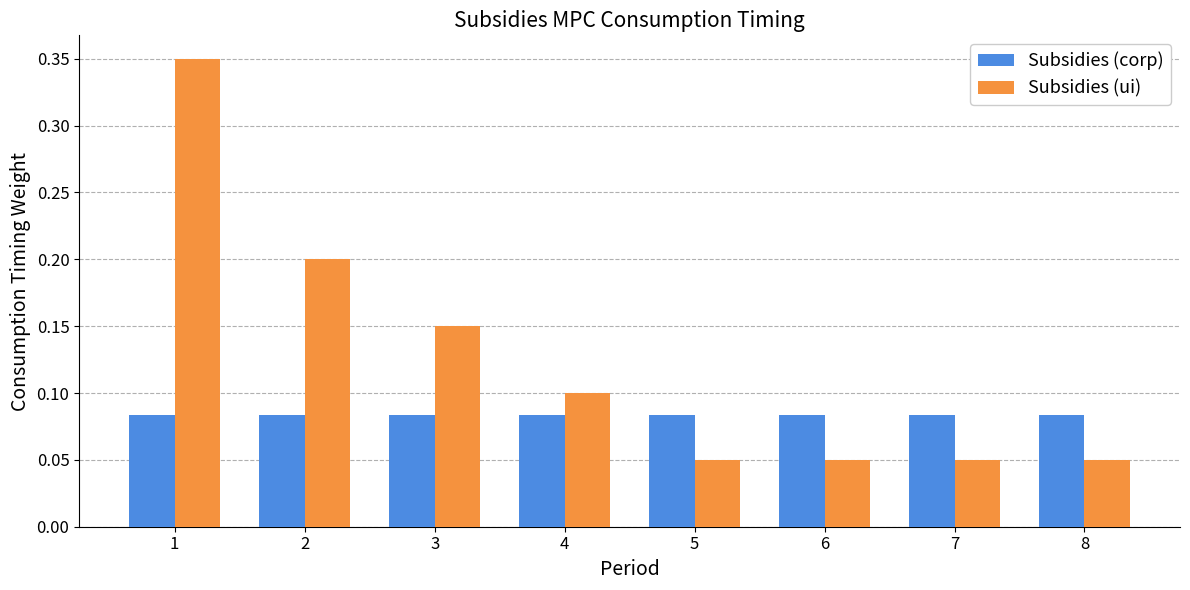

What is the value of the Subsidies (ui) bar at the 2nd from the left?

0.2